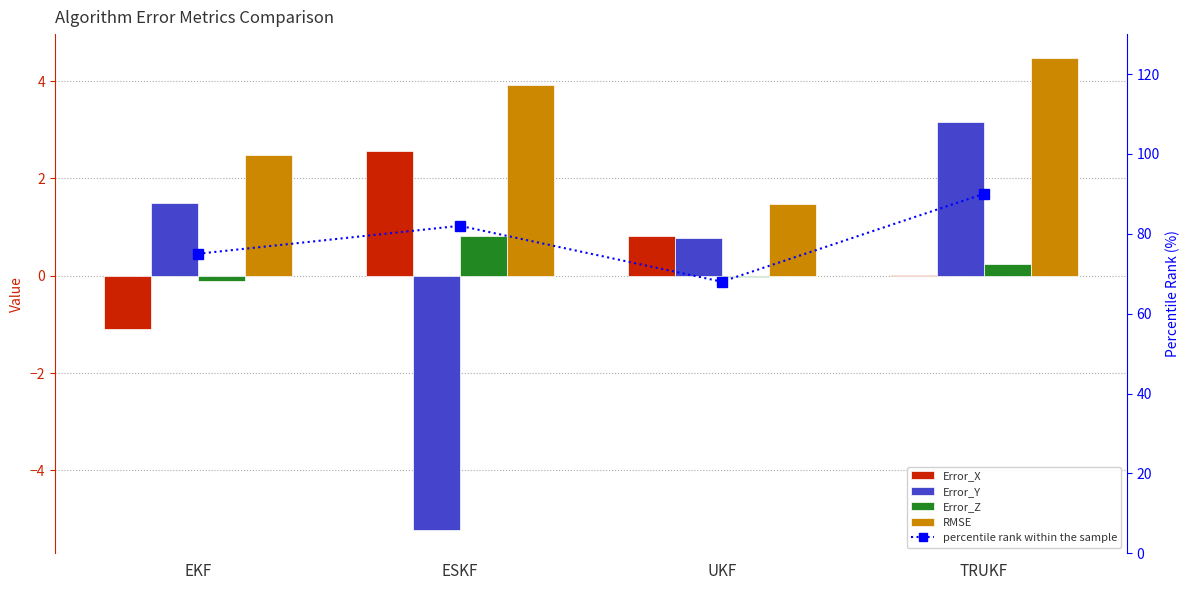

What is the lowest value of the Error_Y series?

-5.2